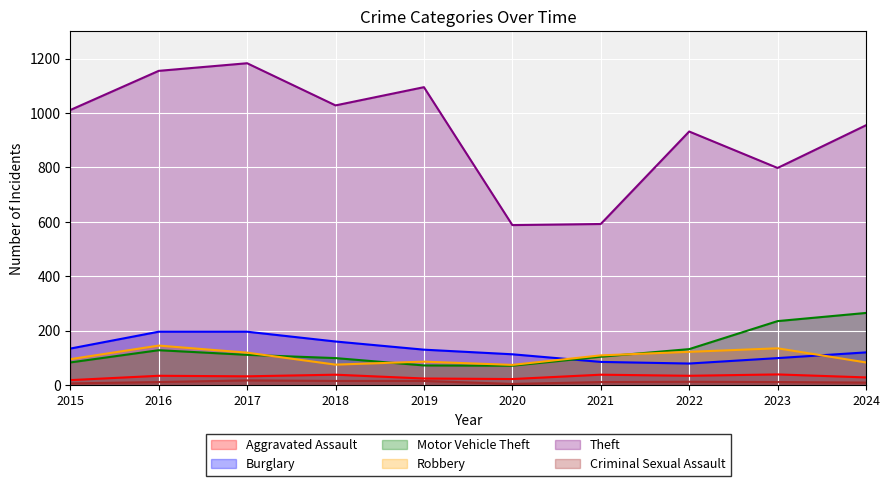

What is the difference between the highest and lowest values at 2018?

1013